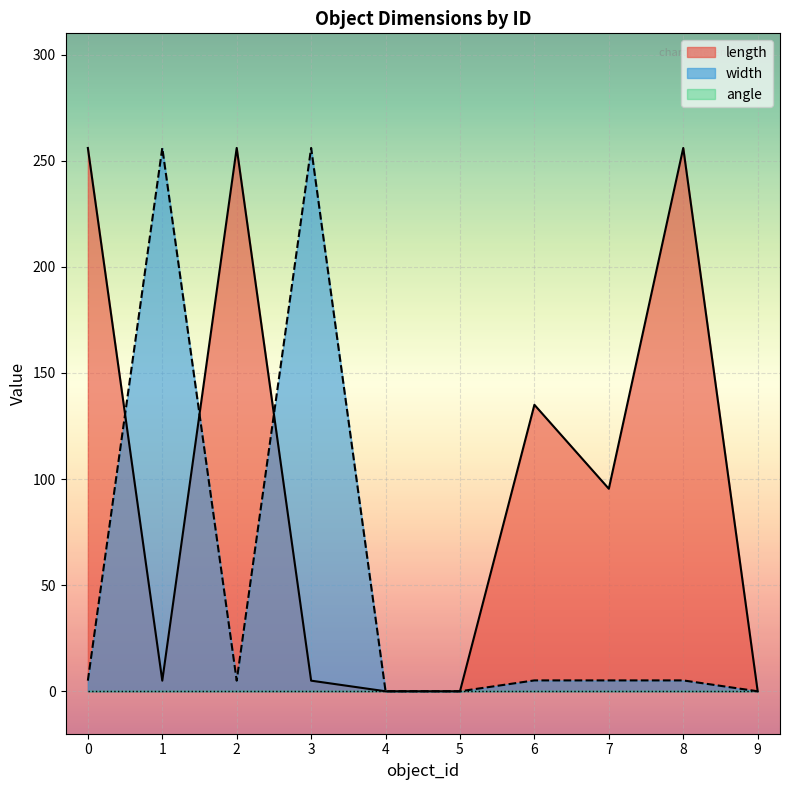

At how many categories does at least one series exceed 29?

7